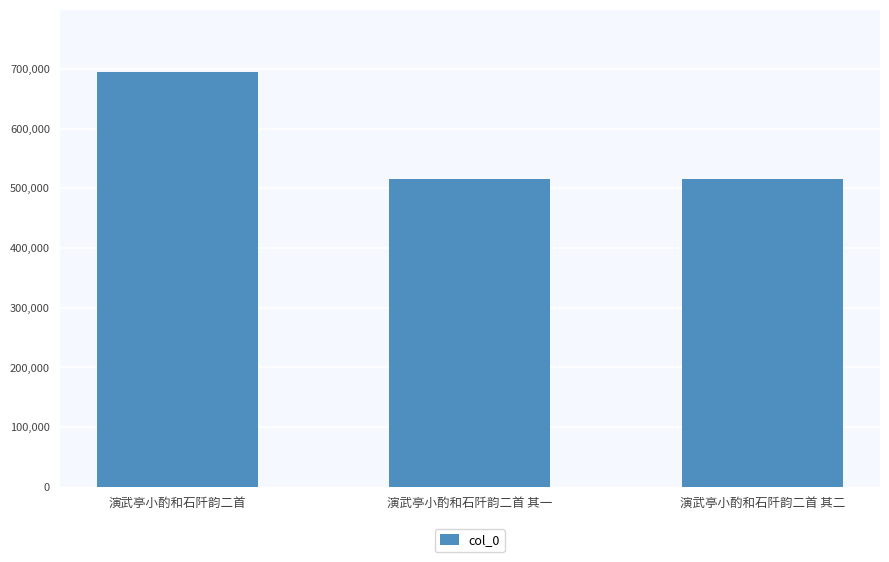

Which category has the highest value across all series?

演武亭小酌和石阡韵二首